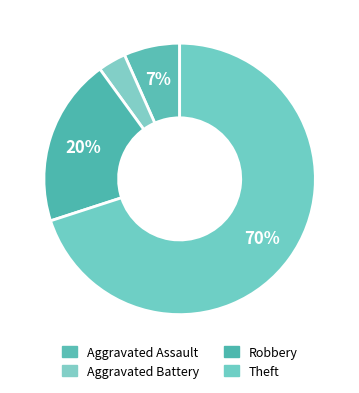

What is the largest slice in the pie chart?

Theft